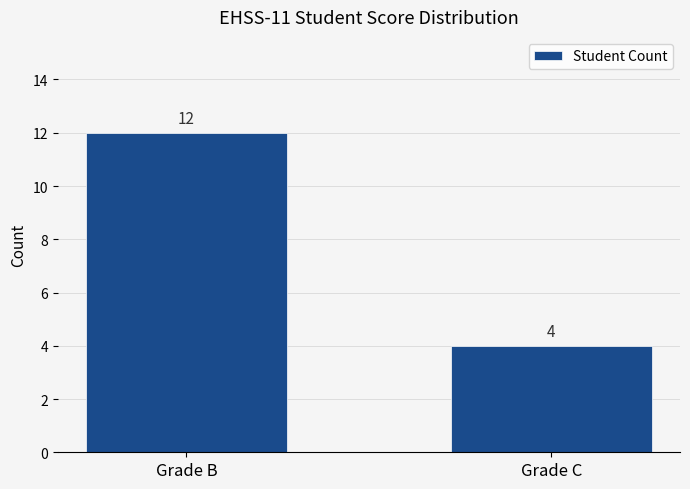

Between Grade B and Grade C, which is larger?

Grade B